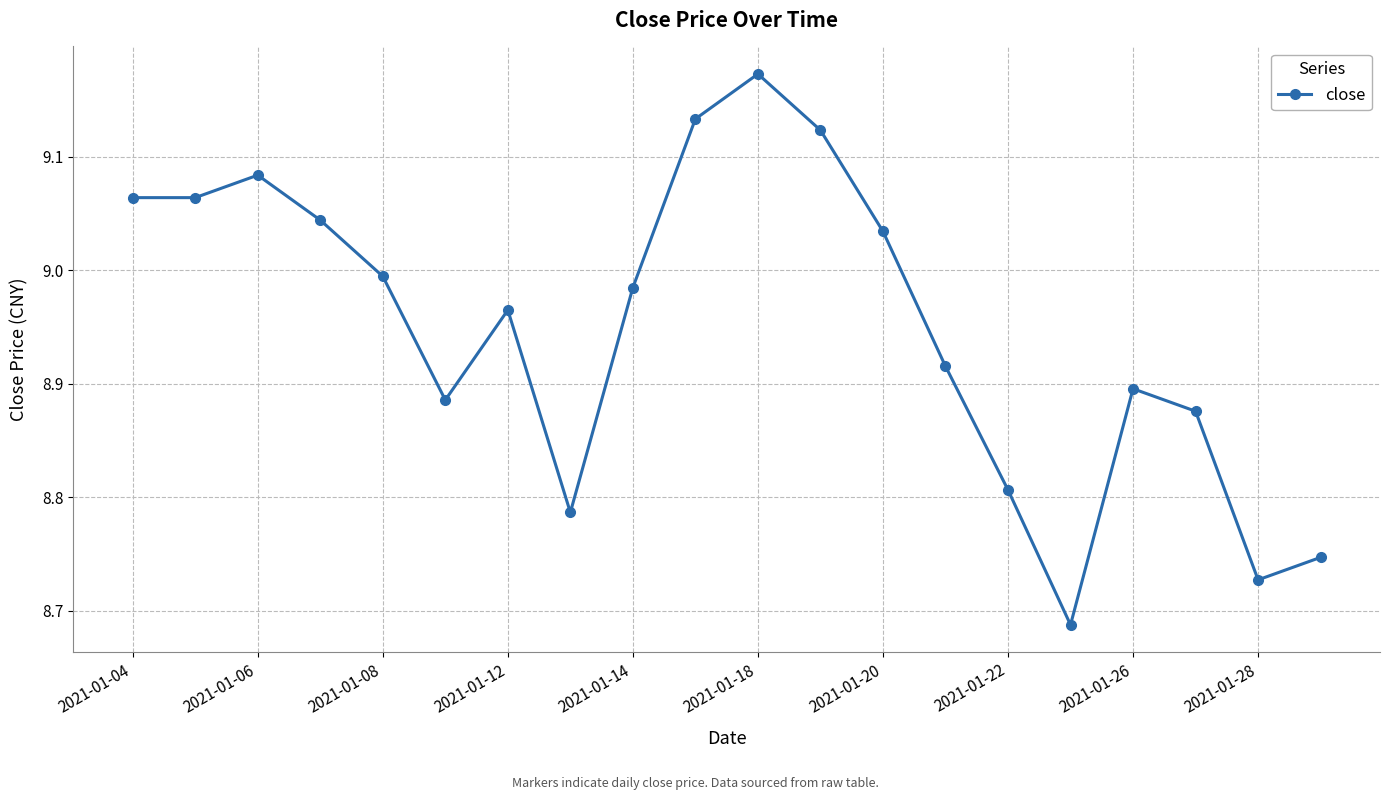

How many interior local peaks (higher than both neighbors) does the data have?

4